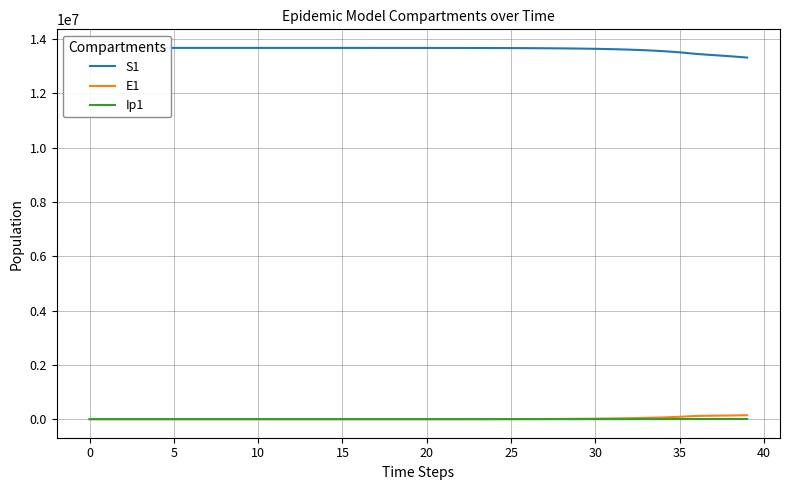

What is the difference between the highest and lowest values at 18?

13677714.0